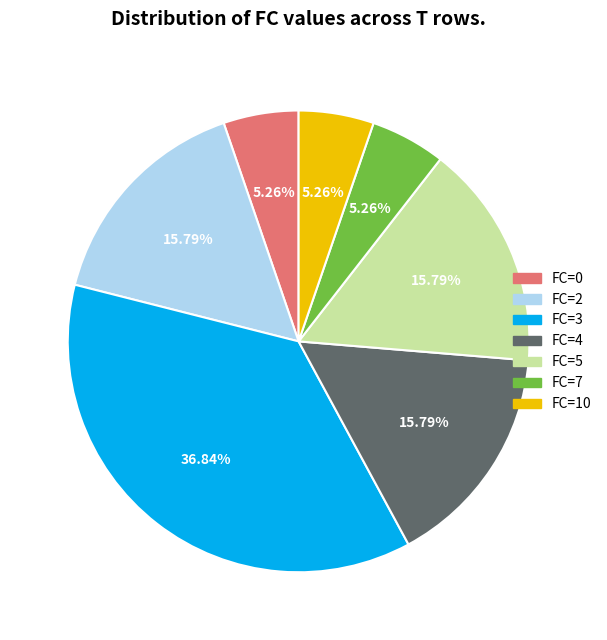

Does FC=2 represent more than half of the total?

No